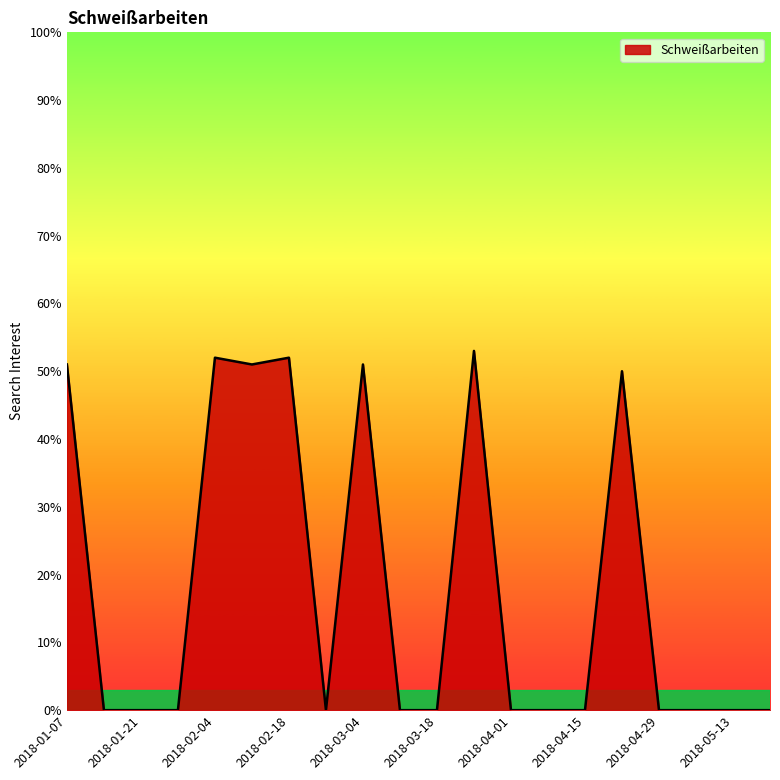

What is the greatest value displayed?

53